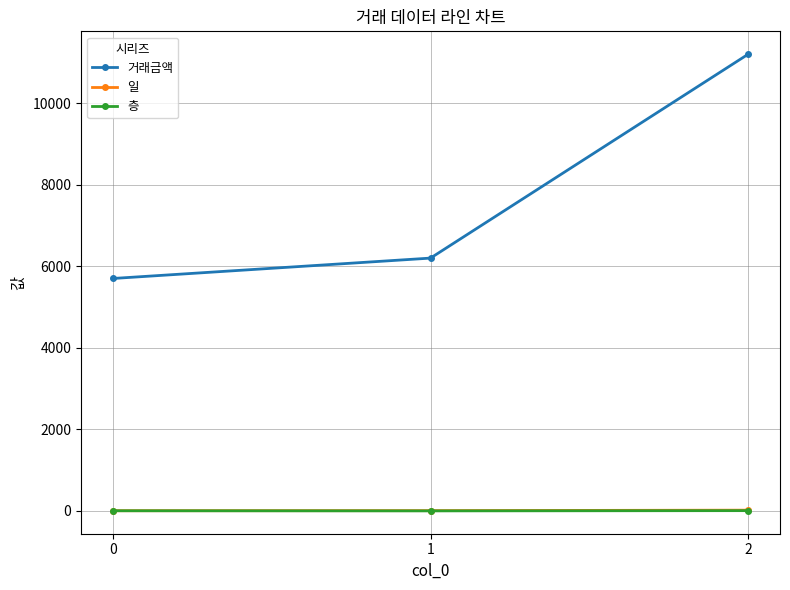

What is the sum of the 일 values at 1 and 0?

14